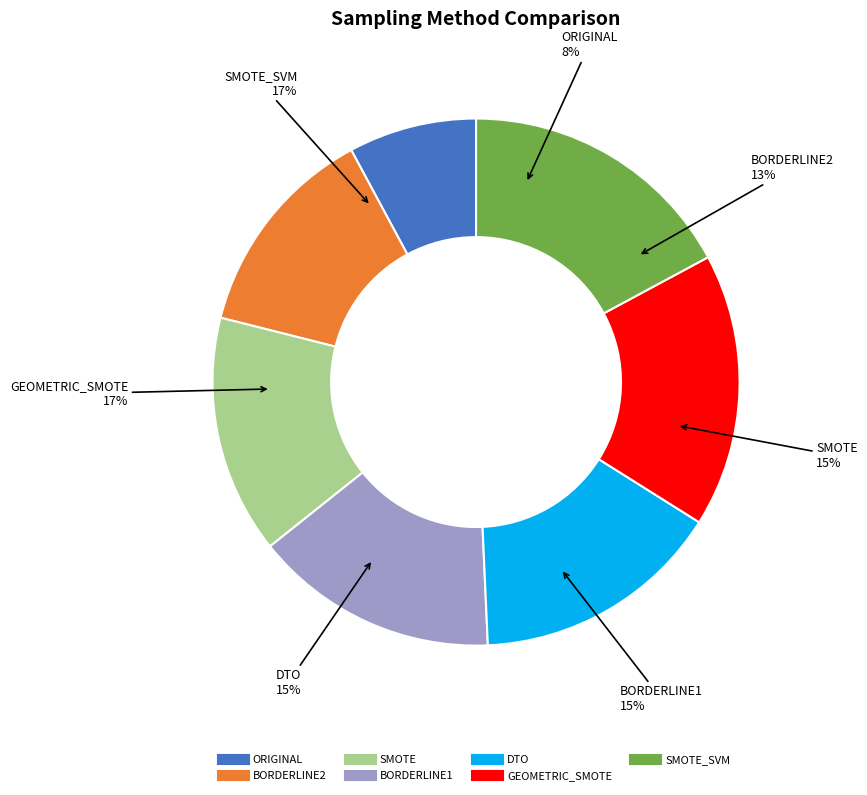

To the nearest percent, what is the difference between the largest and smallest slice percentages?

9%